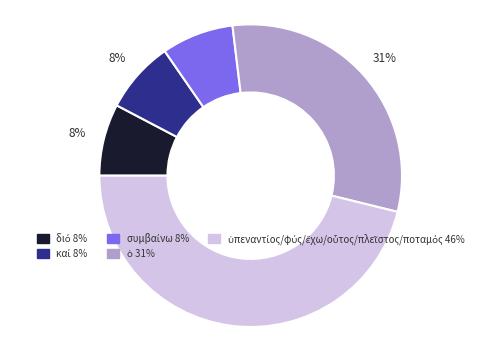

To the nearest percent, what is the average slice percentage?

20%